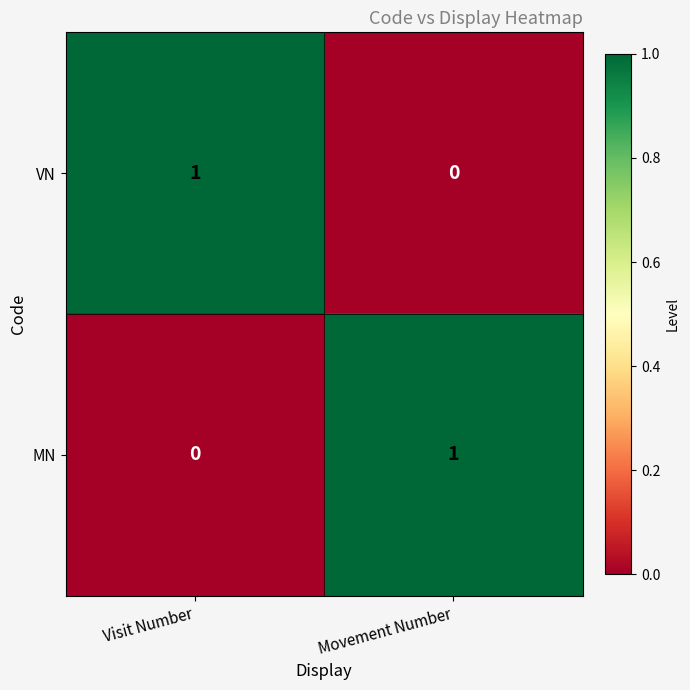

What is the maximum value shown in the chart?

1